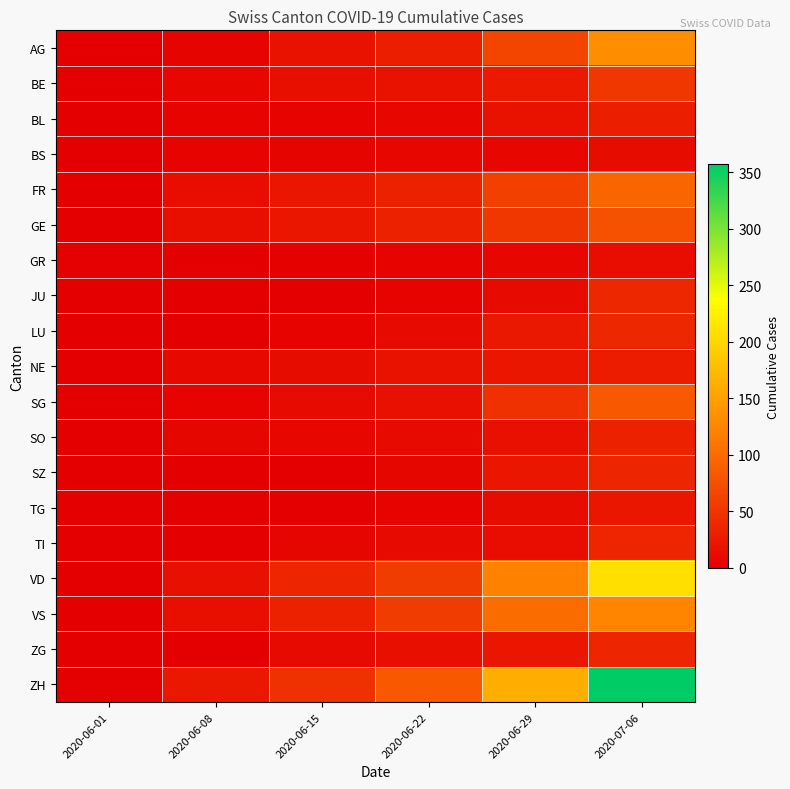

Reading right to left, extract all data points from this chart.

AG: 2020-07-06=132	2020-06-29=65	2020-06-22=28	2020-06-15=17	2020-06-08=5	2020-06-01=0
BE: 2020-07-06=52	2020-06-29=25	2020-06-22=17	2020-06-15=14	2020-06-08=8	2020-06-01=0
BL: 2020-07-06=29	2020-06-29=17	2020-06-22=7	2020-06-15=4	2020-06-08=3	2020-06-01=1
BS: 2020-07-06=12	2020-06-29=7	2020-06-22=7	2020-06-15=5	2020-06-08=4	2020-06-01=0
FR: 2020-07-06=95	2020-06-29=61	2020-06-22=32	2020-06-15=22	2020-06-08=13	2020-06-01=0
GE: 2020-07-06=76	2020-06-29=52	2020-06-22=32	2020-06-15=22	2020-06-08=14	2020-06-01=1
GR: 2020-07-06=13	2020-06-29=8	2020-06-22=3	2020-06-15=2	2020-06-08=1	2020-06-01=0
JU: 2020-07-06=39	2020-06-29=11	2020-06-22=3	2020-06-15=1	2020-06-08=0	2020-06-01=0
LU: 2020-07-06=37	2020-06-29=23	2020-06-22=10	2020-06-15=3	2020-06-08=1	2020-06-01=0
NE: 2020-07-06=27	2020-06-29=21	2020-06-22=18	2020-06-15=12	2020-06-08=9	2020-06-01=0
SG: 2020-07-06=83	2020-06-29=46	2020-06-22=16	2020-06-15=11	2020-06-08=4	2020-06-01=0
SO: 2020-07-06=32	2020-06-29=16	2020-06-22=11	2020-06-15=8	2020-06-08=6	2020-06-01=0
SZ: 2020-07-06=35	2020-06-29=21	2020-06-22=6	2020-06-15=1	2020-06-08=0	2020-06-01=0
TG: 2020-07-06=21	2020-06-29=12	2020-06-22=3	2020-06-15=1	2020-06-08=1	2020-06-01=0
TI: 2020-07-06=36	2020-06-29=13	2020-06-22=11	2020-06-15=6	2020-06-08=1	2020-06-01=0
VD: 2020-07-06=208	2020-06-29=121	2020-06-22=56	2020-06-15=35	2020-06-08=16	2020-06-01=0
VS: 2020-07-06=123	2020-06-29=101	2020-06-22=56	2020-06-15=32	2020-06-08=14	2020-06-01=1
ZG: 2020-07-06=36	2020-06-29=21	2020-06-22=14	2020-06-15=11	2020-06-08=1	2020-06-01=0
ZH: 2020-07-06=357	2020-06-29=162	2020-06-22=83	2020-06-15=45	2020-06-08=23	2020-06-01=0